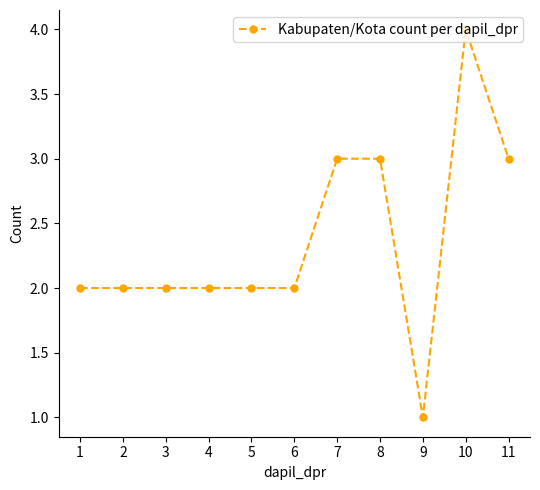

What is the change in value from 7 to 10?

+1